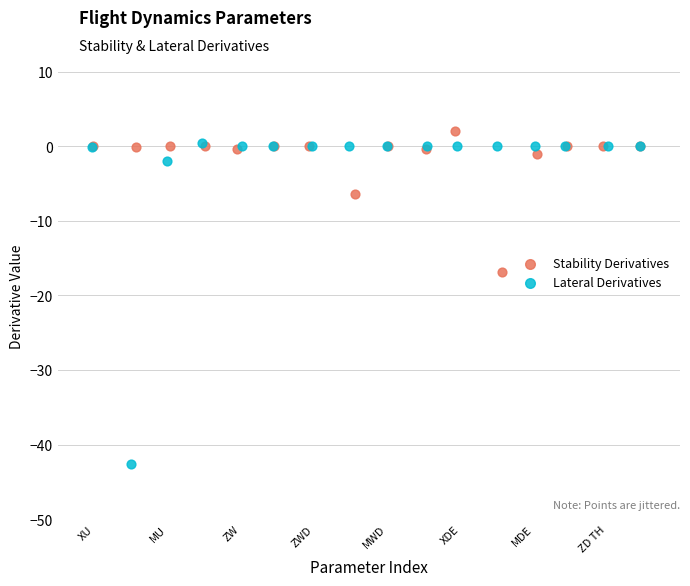

Which series has the largest Y range (max minus min)?

Lateral Derivatives